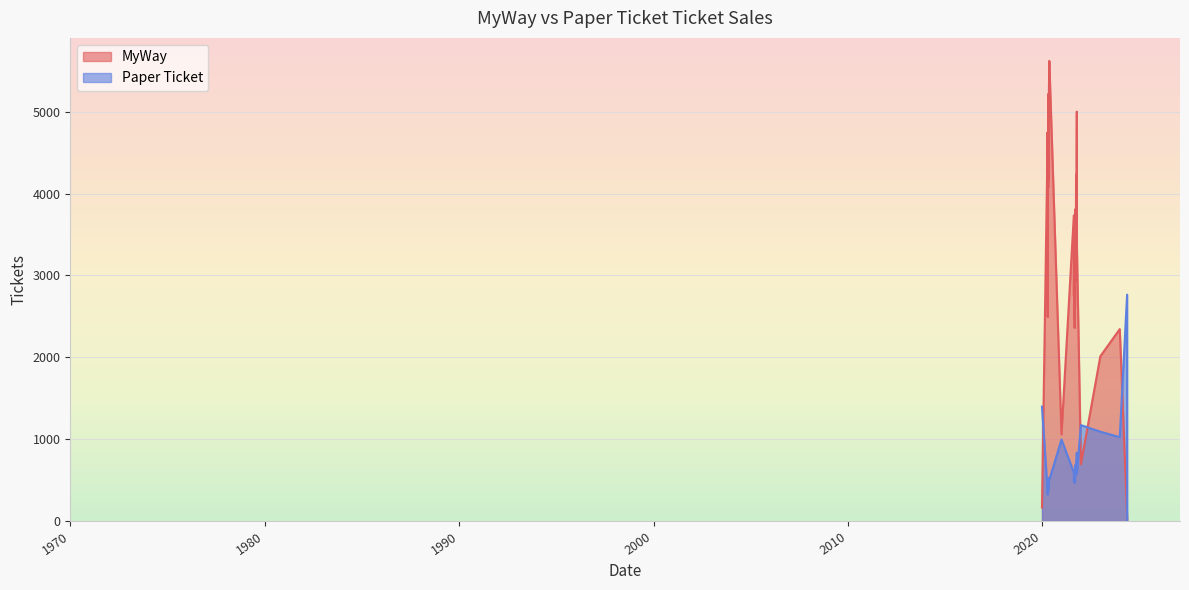

What is the label of the 32nd point from the left?

02-10-2021